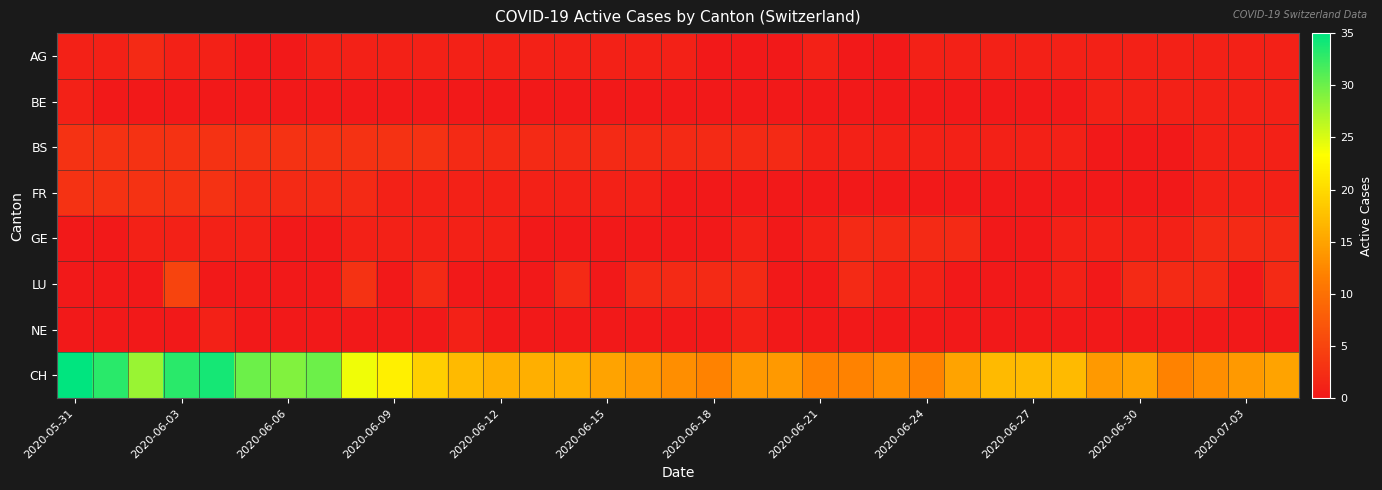

Reading left to right, what are all the values shown in this chart?

AG: 1	1	2	1	1	0	0	1	1	1	1	1	1	1	1	1	1	1	0	0	0	1	0	0	1	1	1	1	1	1	1	1	1	1	1
BE: 1	0	0	0	0	0	0	0	0	0	0	0	0	0	0	0	0	0	0	0	0	0	0	0	0	0	0	0	0	1	1	1	1	1	1
BS: 3	3	3	3	3	3	3	3	3	3	3	2	2	2	2	2	2	2	2	2	2	1	1	1	1	1	1	1	1	0	0	0	1	1	1
FR: 3	3	3	3	3	2	2	2	2	1	1	1	1	1	1	1	1	0	0	0	0	0	0	0	0	0	0	0	0	0	0	0	1	1	1
GE: 0	0	1	1	1	1	0	0	1	1	1	1	1	0	0	0	0	0	0	1	0	1	2	2	2	2	0	0	1	1	1	1	2	2	2
LU: 0	0	0	5	0	0	0	0	3	0	2	0	0	0	2	0	2	2	2	2	0	0	2	1	1	0	0	0	1	0	2	2	2	0	2
NE: 0	0	0	0	1	0	0	0	0	0	0	1	0	0	0	0	0	0	0	1	0	0	0	0	0	0	0	0	0	0	0	0	0	0	0
CH: 35	33	28	33	34	30	29	30	24	22	19	17	16	16	16	15	14	13	12	14	14	12	12	13	12	15	17	17	17	14	15	12	13	14	15